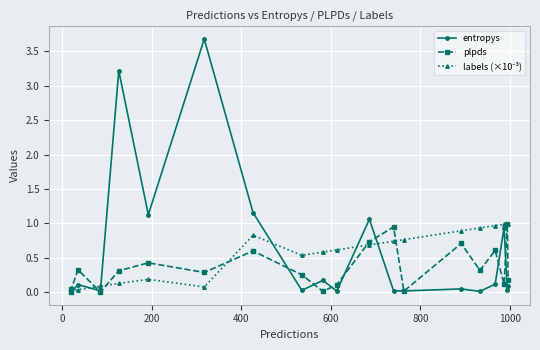

Which series has the largest range (max minus min)?

entropys